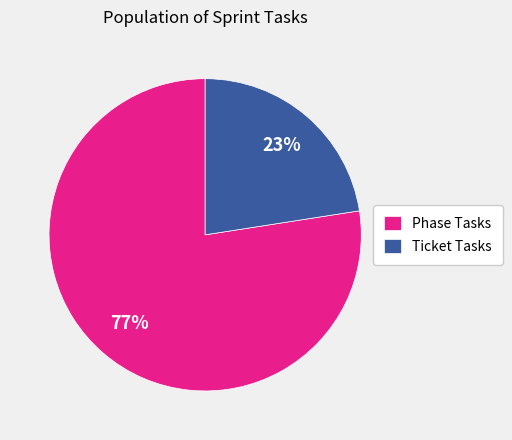

True or false: Phase Tasks accounts for 77% of the total.

True